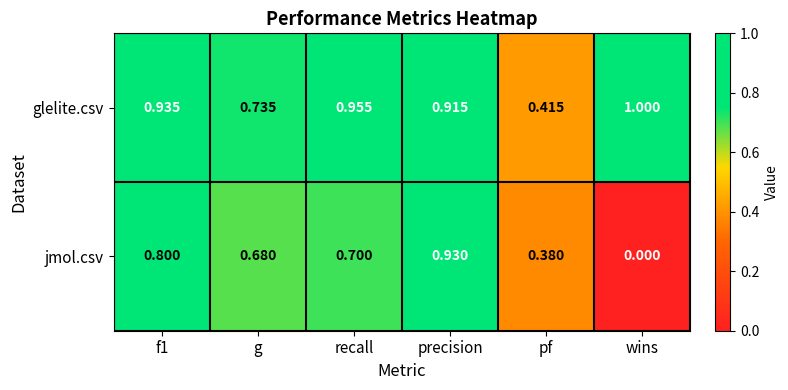

Which series changed the most between f1 and precision?

jmol.csv